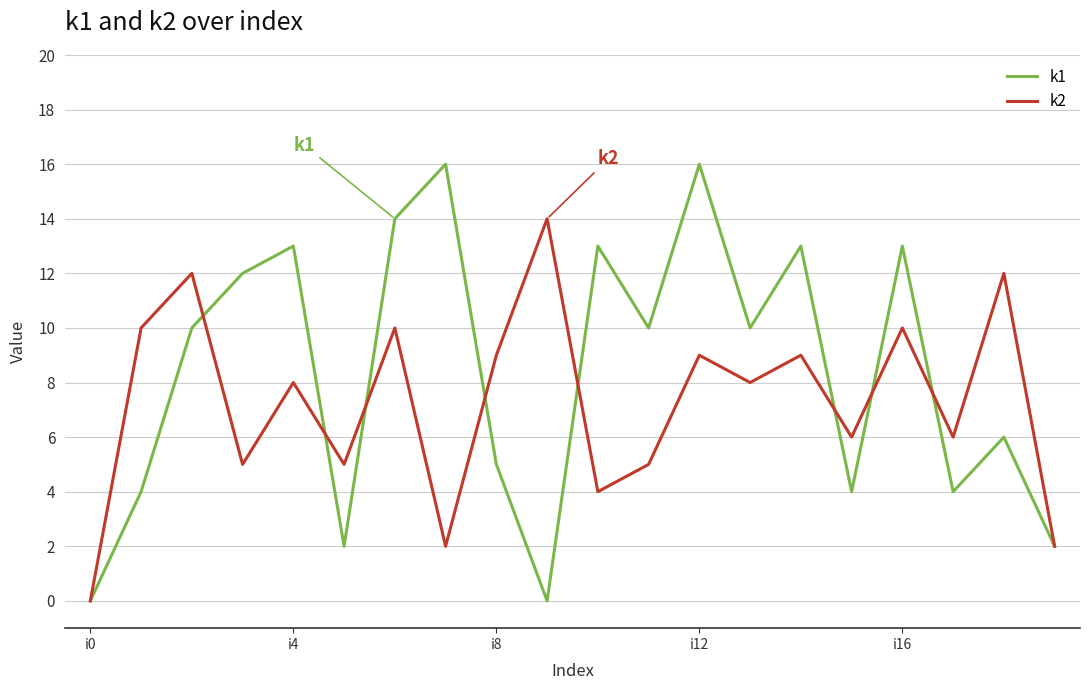

List the series in order of their overall mean, highest first.

k1, k2